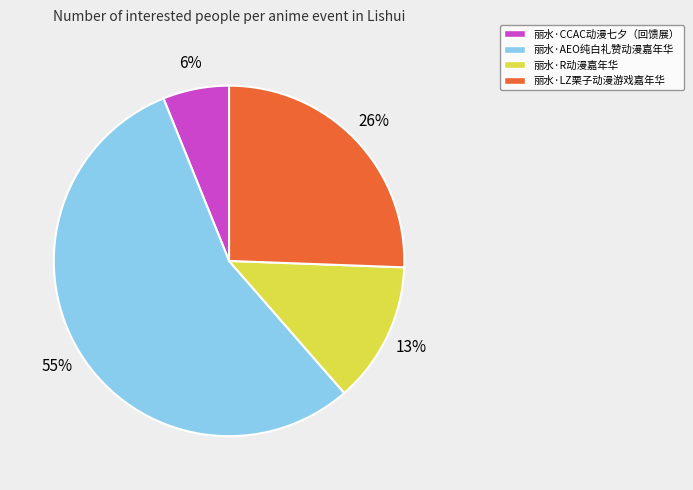

Which has a higher value, 丽水·LZ栗子动漫游戏嘉年华 or 丽水·R动漫嘉年华?

丽水·LZ栗子动漫游戏嘉年华